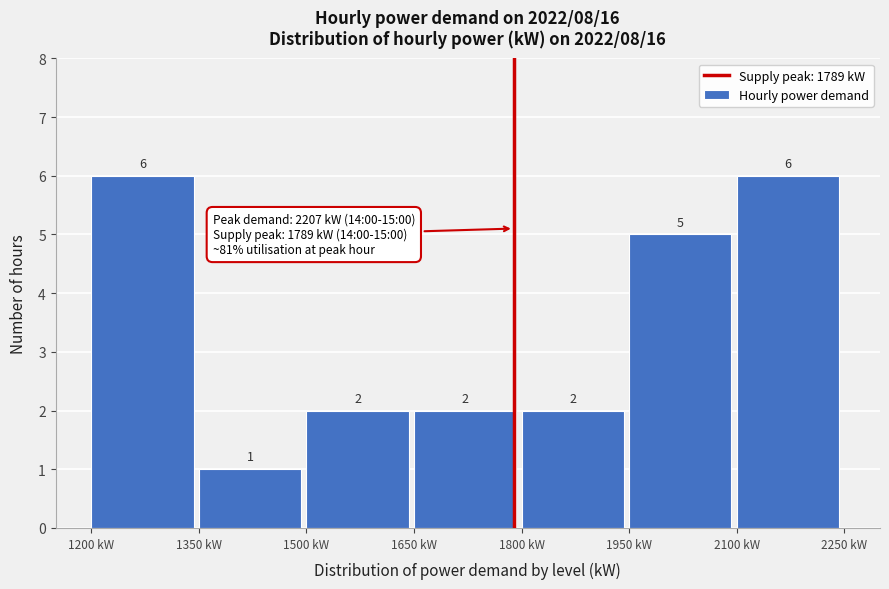

Reading left to right, list every bar in this chart as the range it spans on the x-axis followed by its height. The bar edges are not printed on the chart, so give them approximately, as read against the axis.

1200 to 1350: 6
1350 to 1500: 1
1500 to 1650: 2
1650 to 1800: 2
1800 to 1950: 2
1950 to 2100: 5
2100 to 2250: 6